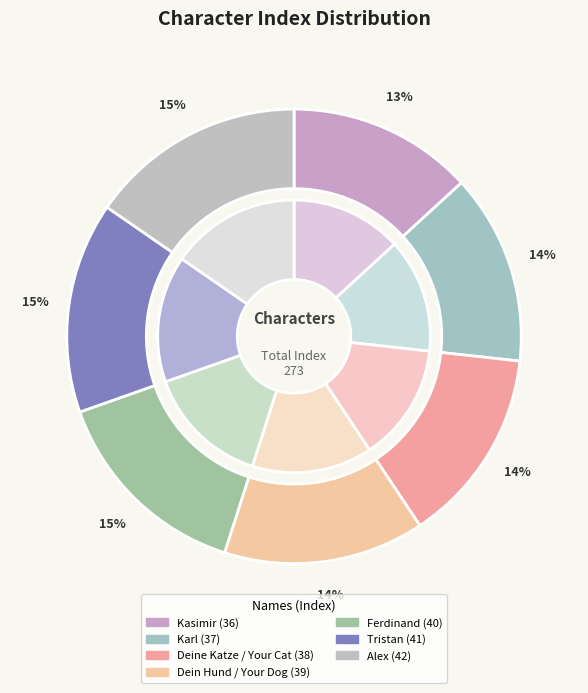

Count the number of slices in the pie.

7